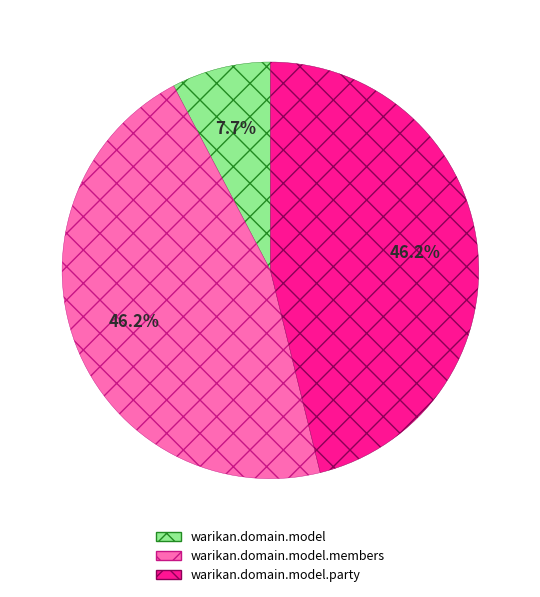

Count the number of slices in the pie.

3